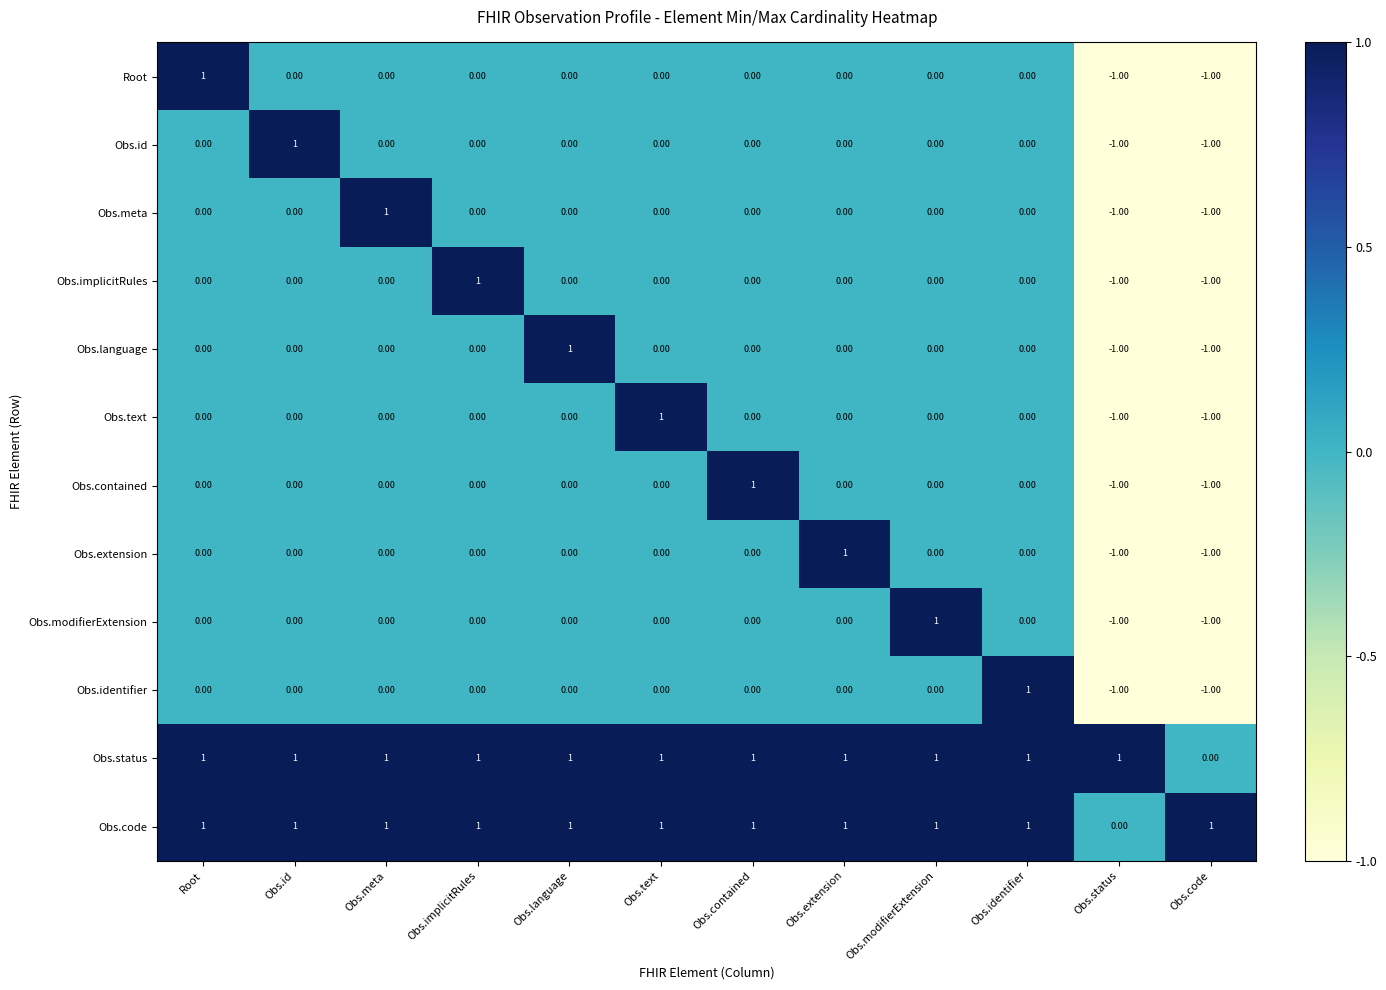

Which category has the highest value in the Obs.implicitRules series?

Obs.implicitRules